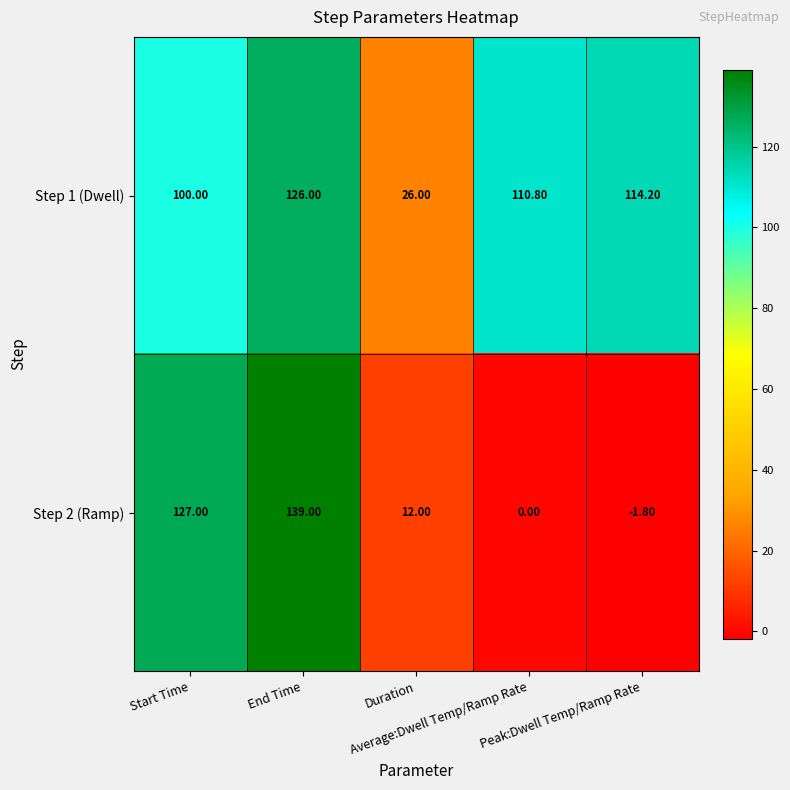

List the series in order of their overall mean, highest first.

Step 1 (Dwell), Step 2 (Ramp)